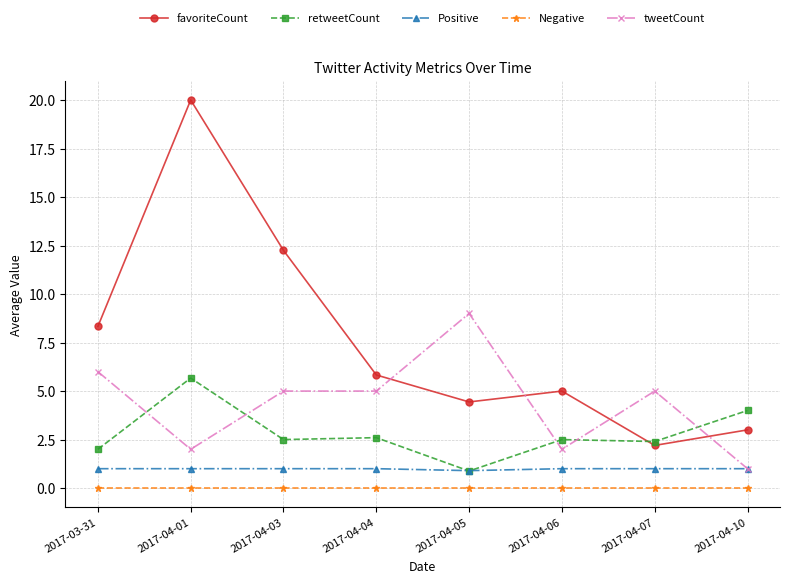

The value of retweetCount at 2017-04-04 is 1.0. True or false?

False